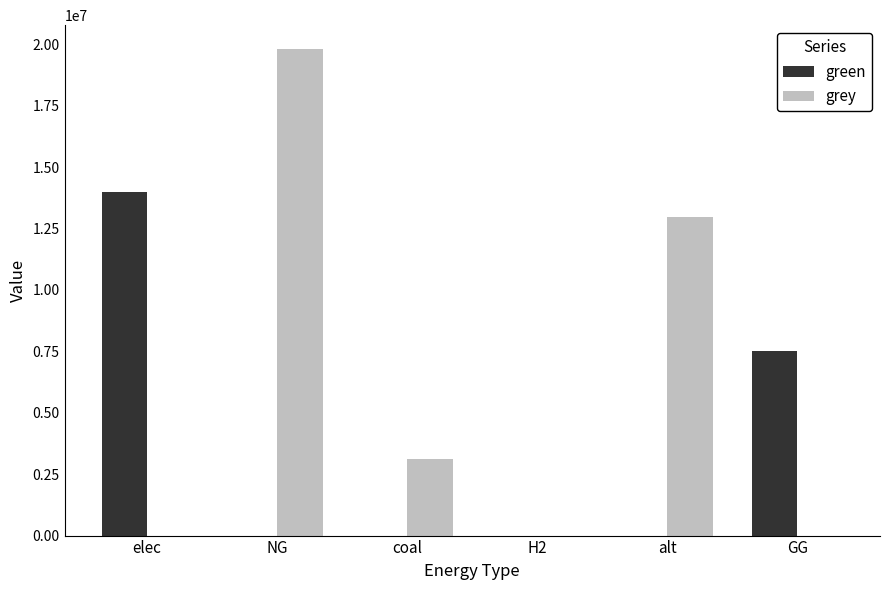

Between H2 and GG, which series saw the biggest shift?

green